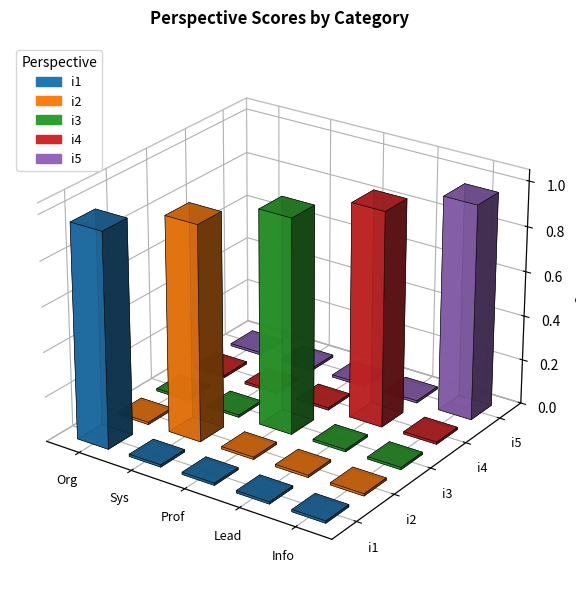

The i5 series shows 0.0 at Prof. True or false?

False